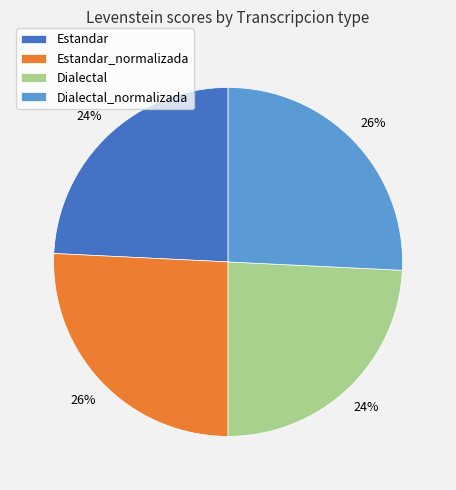

To the nearest percent, what portion does Estandar_normalizada represent?

26%